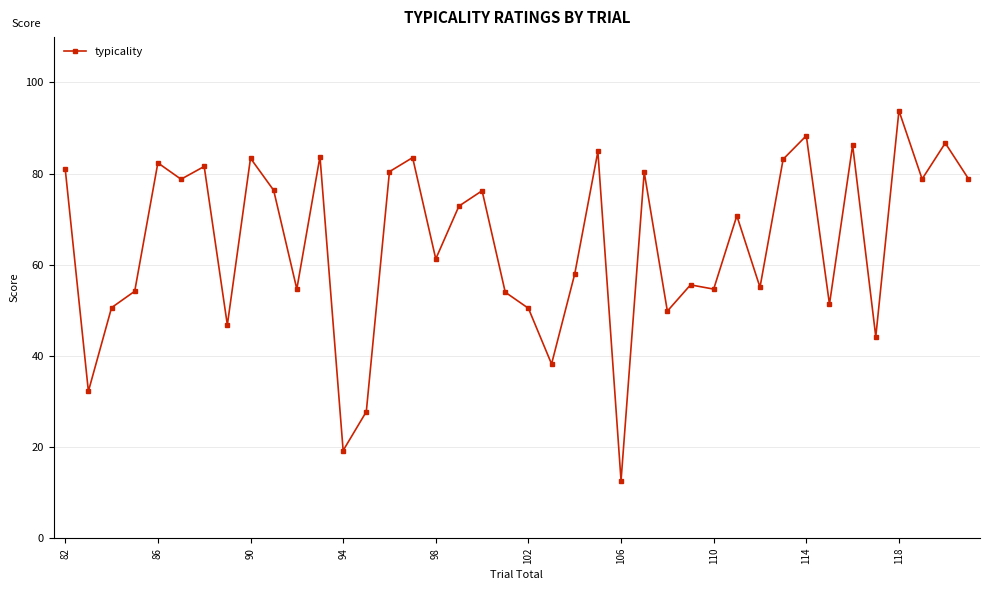

What is the value of the 4th point from the left?

54.2